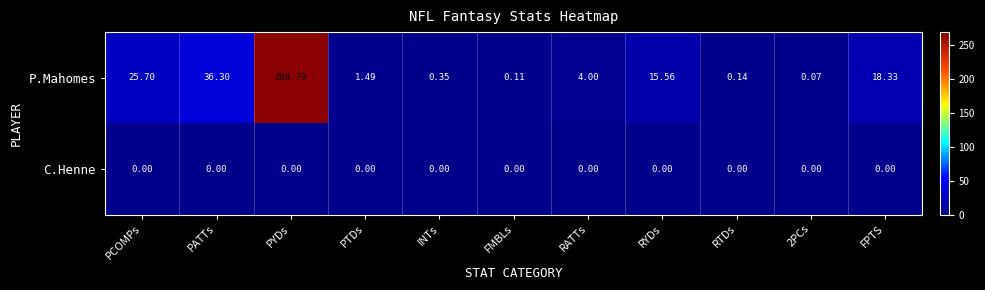

Which series has the largest range (max minus min)?

P.Mahomes